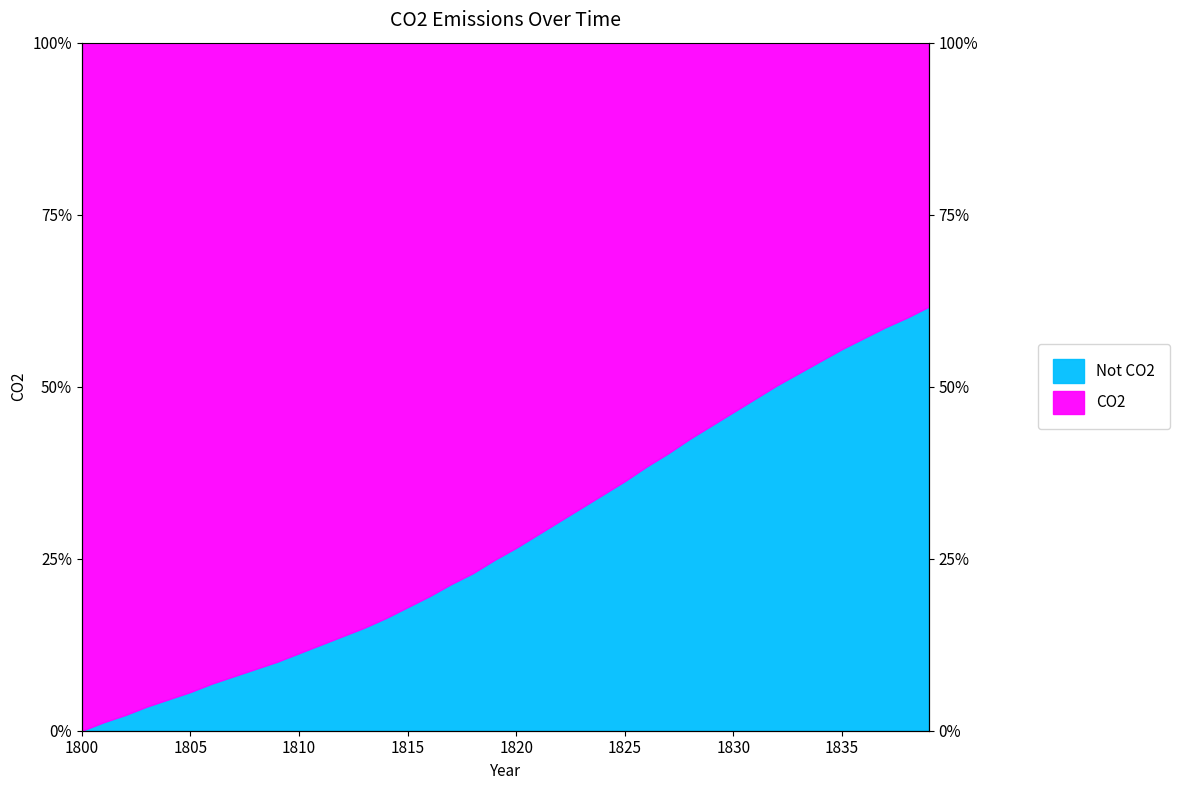

Is it true that the value at 1836 is 0.0?

False